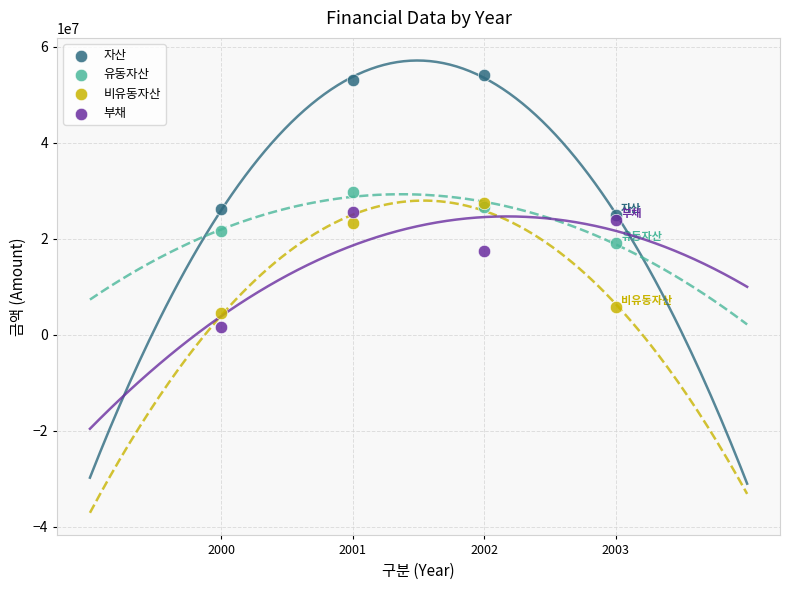

In the 자산 series, what Y value is closest to 39584877?

26205673